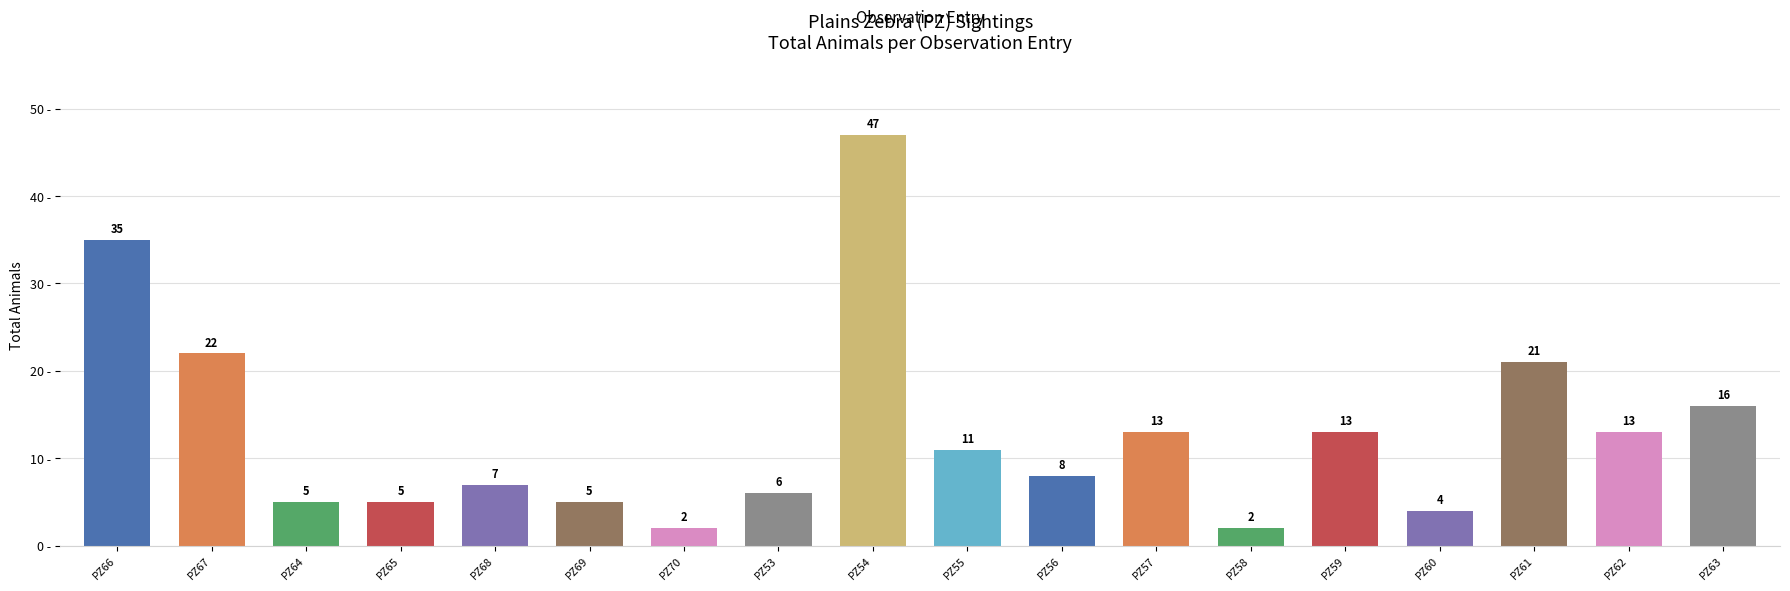

What is the ratio of the value at PZ63 to the value at PZ58?

8.0